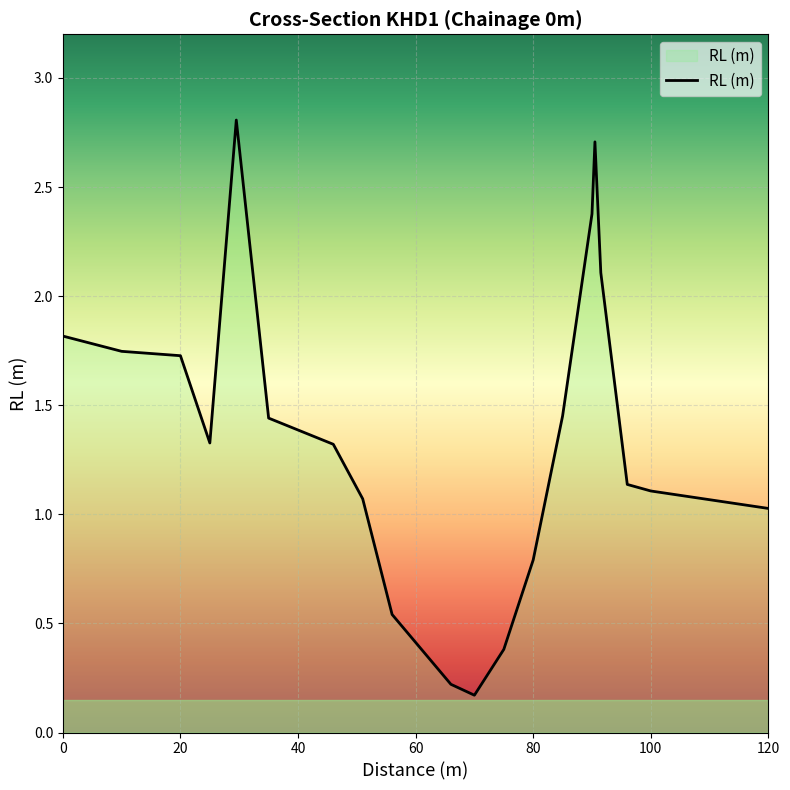

What is the difference between the maximum and minimum values?

2.6